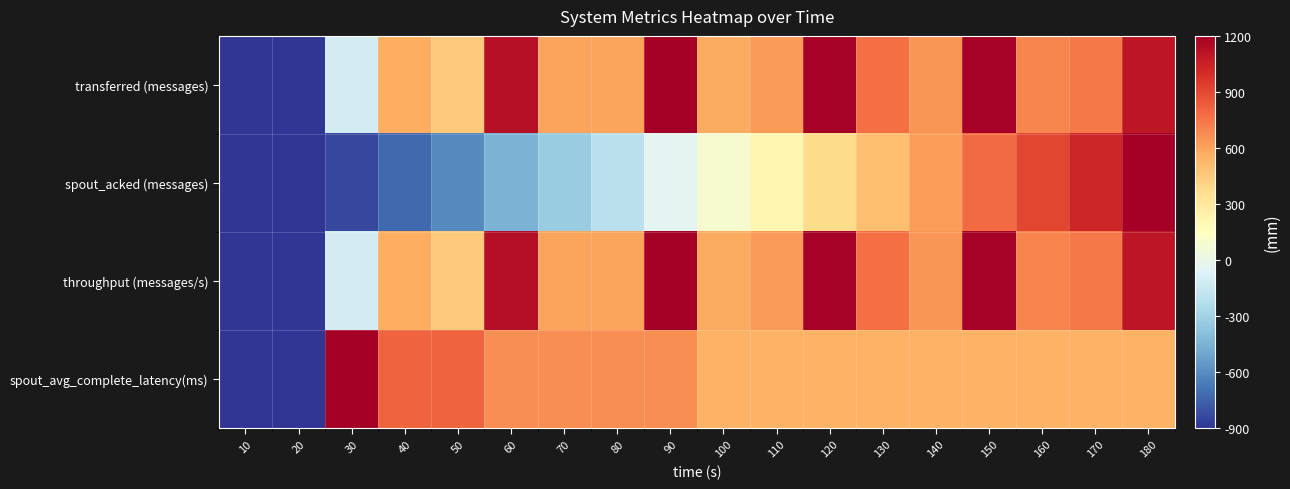

At how many categories does at least one series exceed 1161?

5